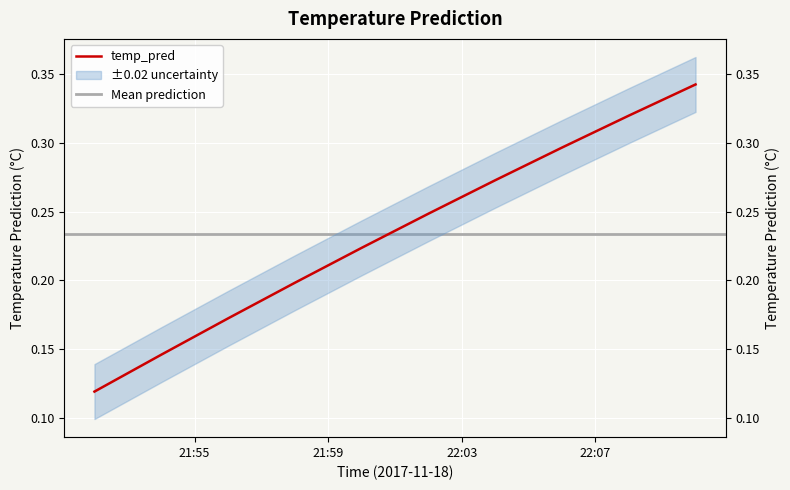

Rank the categories by value from lowest to highest.

2017-11-18 21:52:00, 2017-11-18 21:54:00, 2017-11-18 21:56:00, 2017-11-18 21:58:00, 2017-11-18 22:00:00, 2017-11-18 22:02:00, 2017-11-18 22:04:00, 2017-11-18 22:06:00, 2017-11-18 22:08:00, 2017-11-18 22:10:00